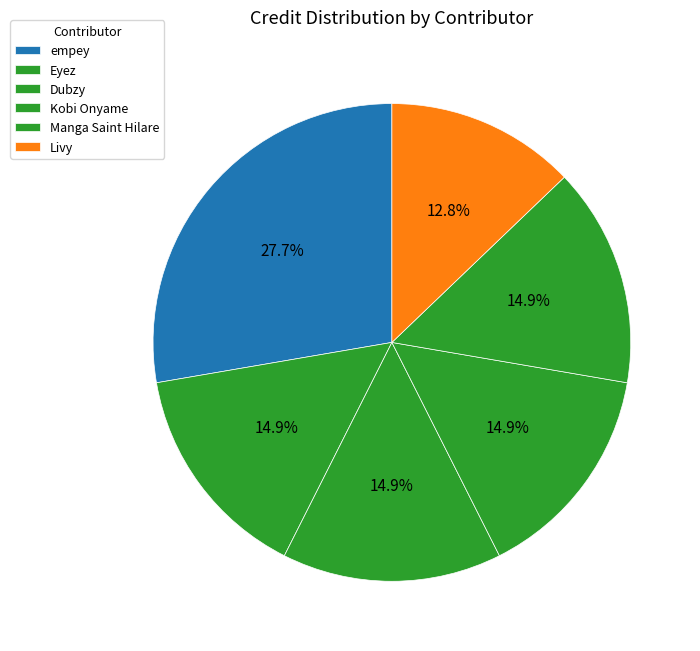

Count the number of slices in the pie.

6